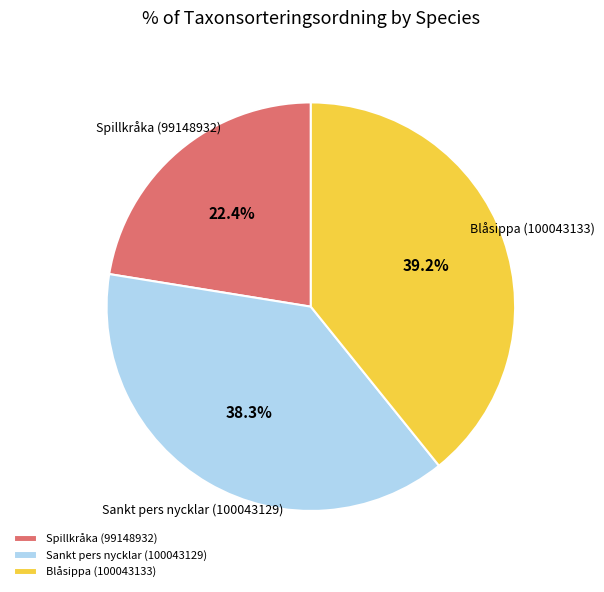

What percentage is the Spillkråka (99148932) slice, to the nearest percent?

22%